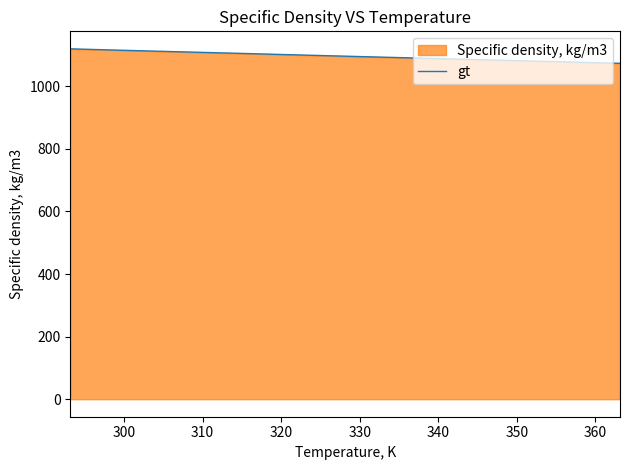

How many values exceed 1096?

8